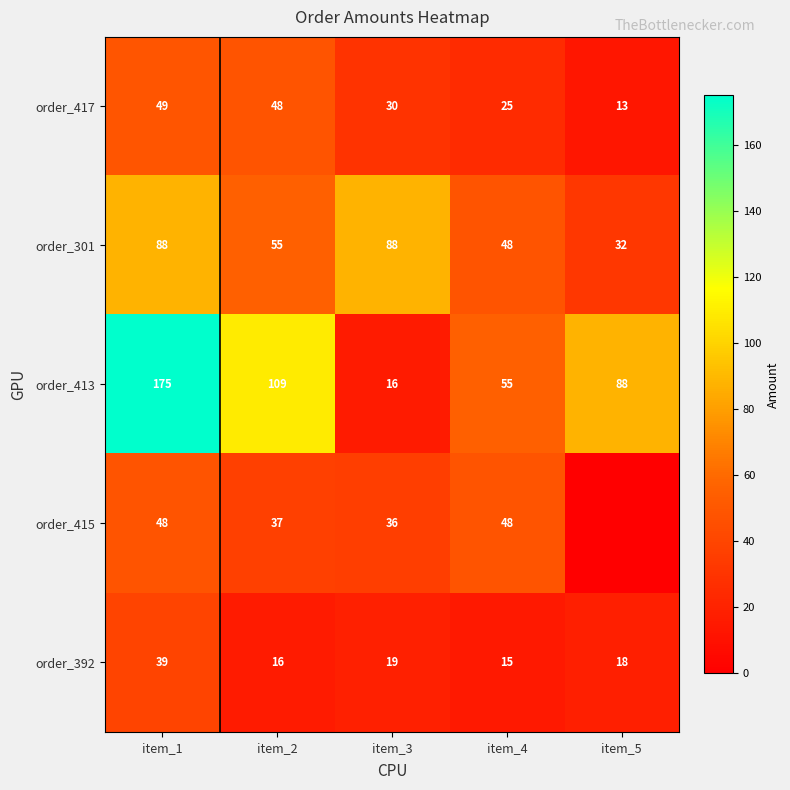

Which label corresponds to the largest value in the chart?

item_1